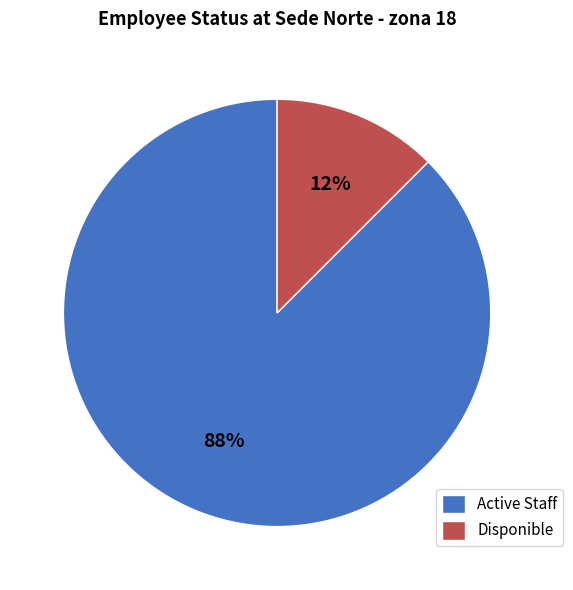

Which category has the biggest portion of the pie?

Active Staff